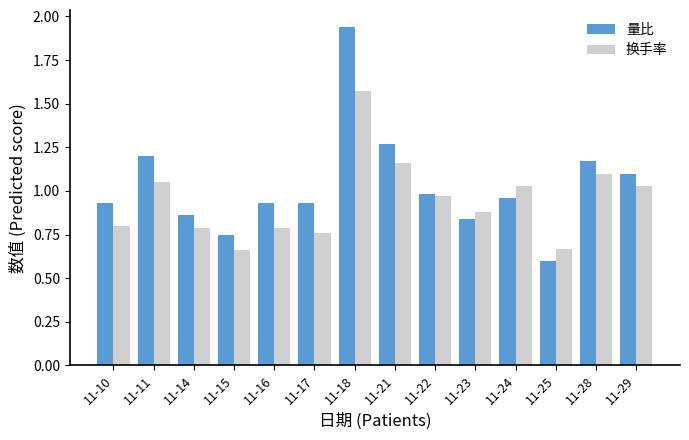

What is the sum of all 量比 values?

14.5